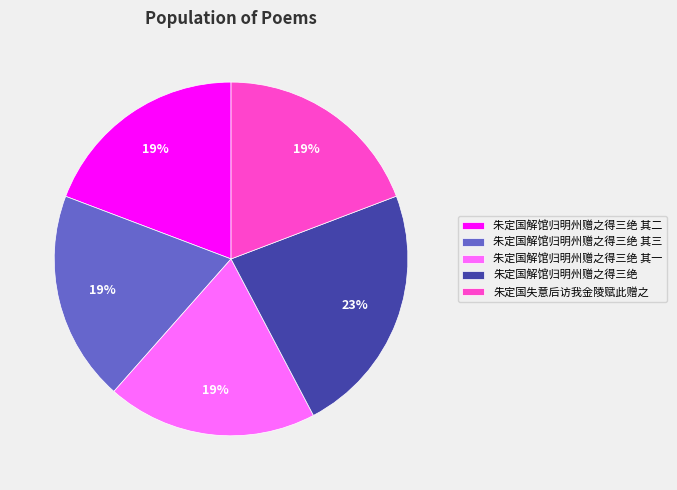

True or false: 朱定国解馆归明州赠之得三绝 其一 accounts for 19% of the total.

True